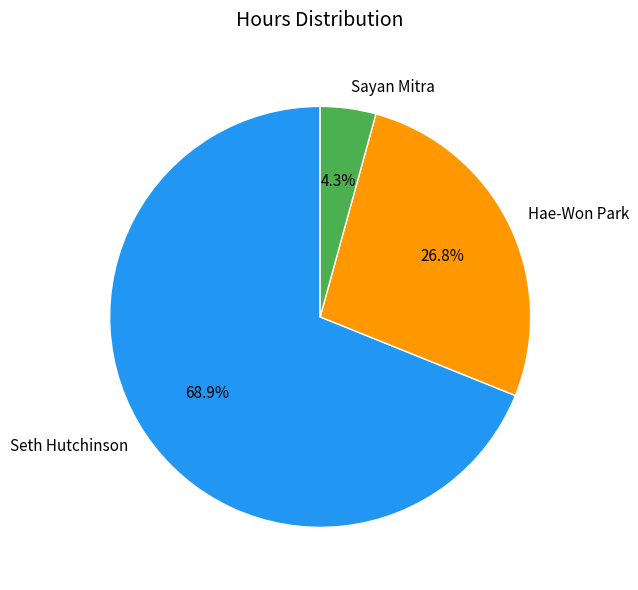

Does any single category account for the majority?

Yes